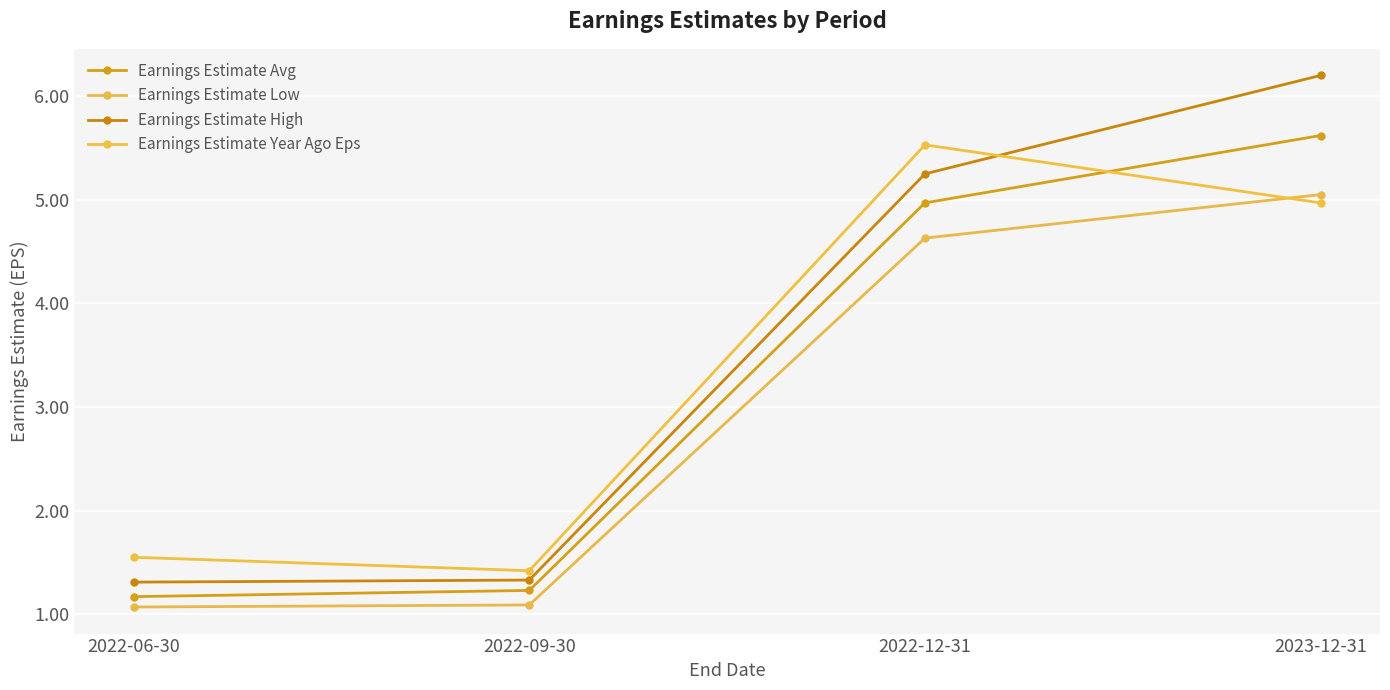

What is the approximate value of Earnings Estimate Year Ago Eps at 2022-12-31?

5.5